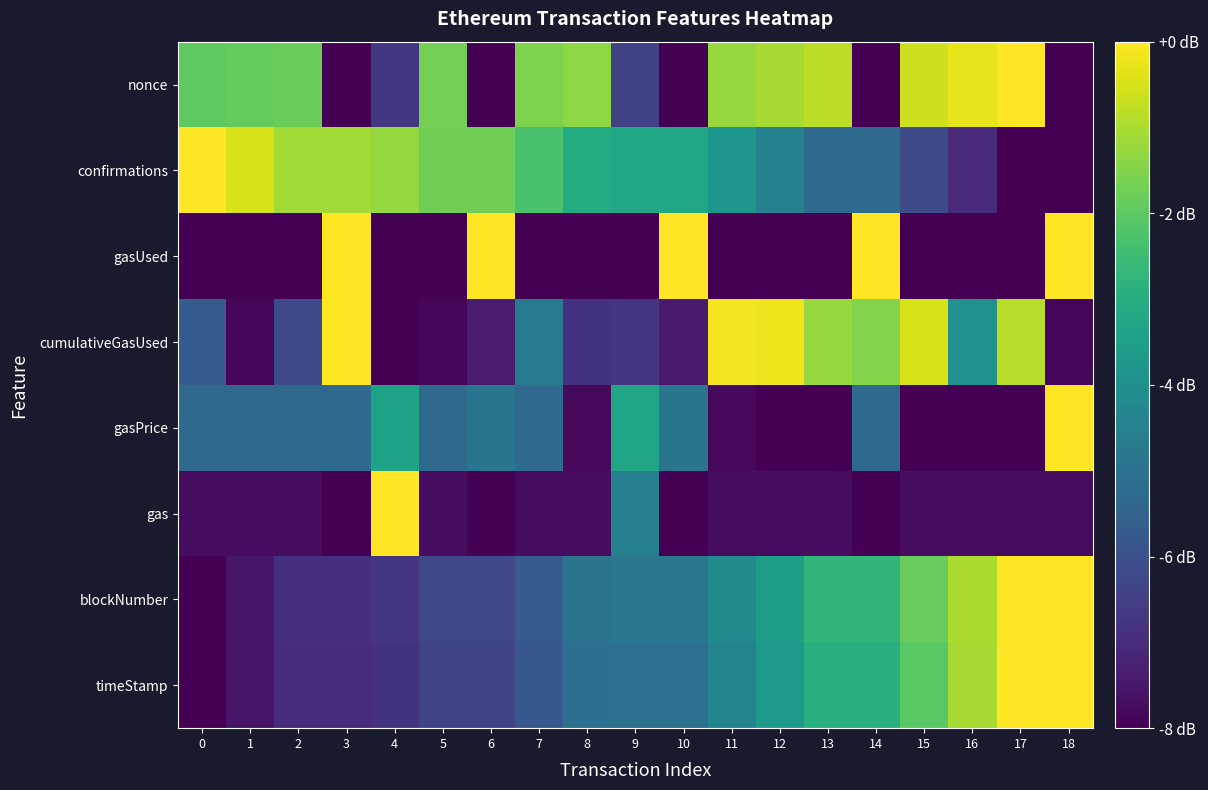

At which category does the chart reach its peak across all series?

18